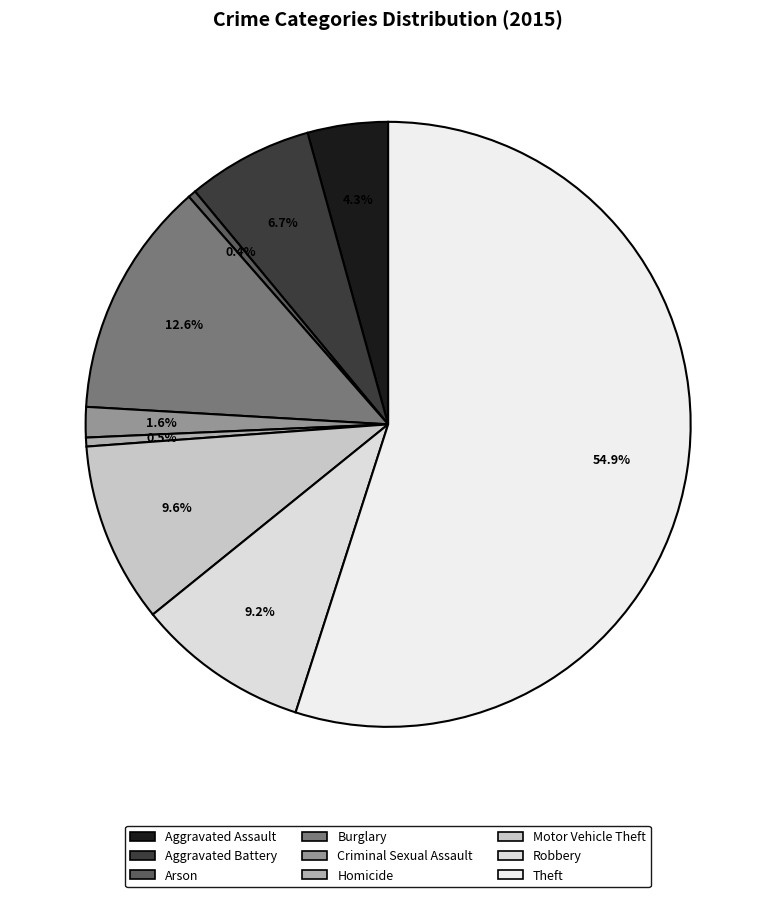

To the nearest percent, what portion does Robbery represent?

9%